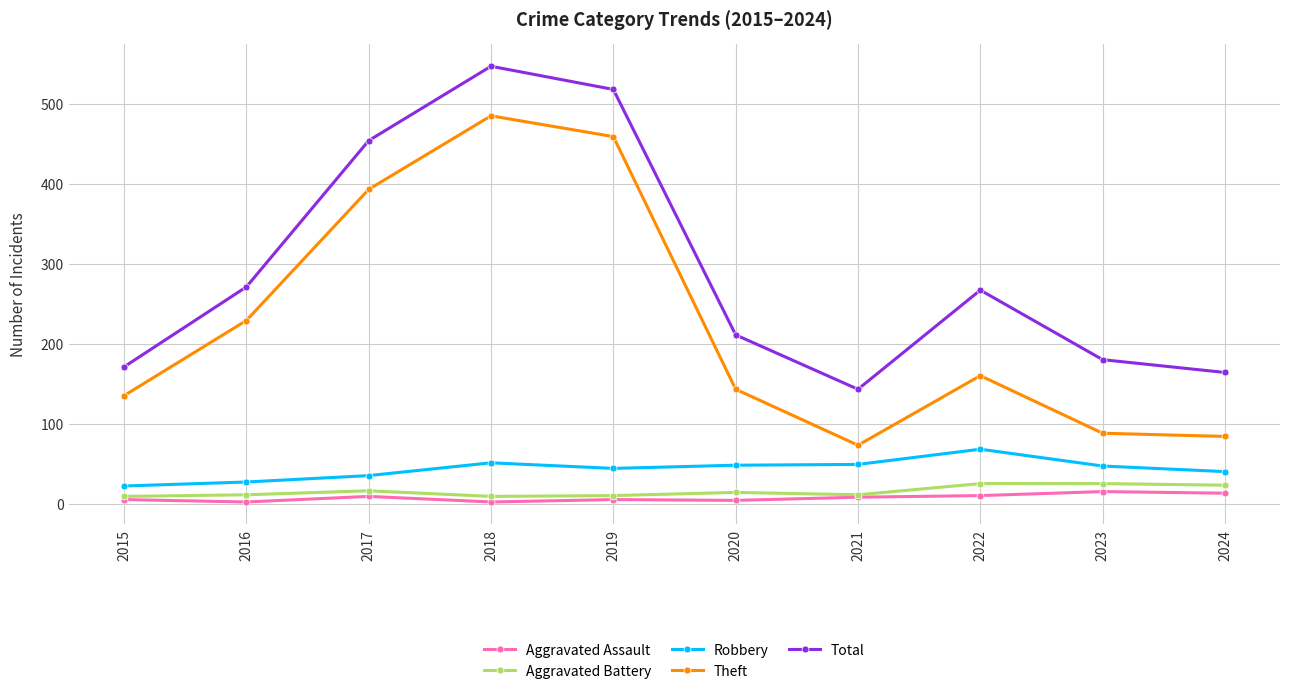

At which label does Total reach its minimum?

2021